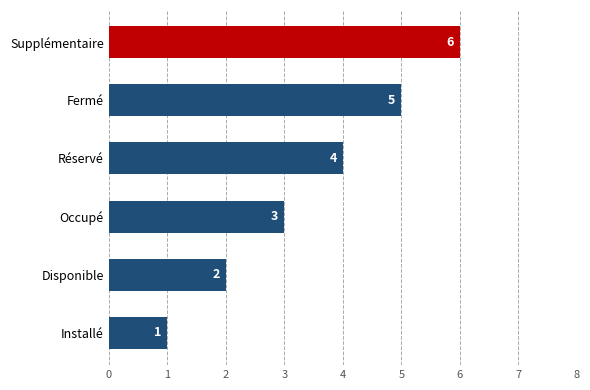

The value at Fermé is 5. True or false?

True